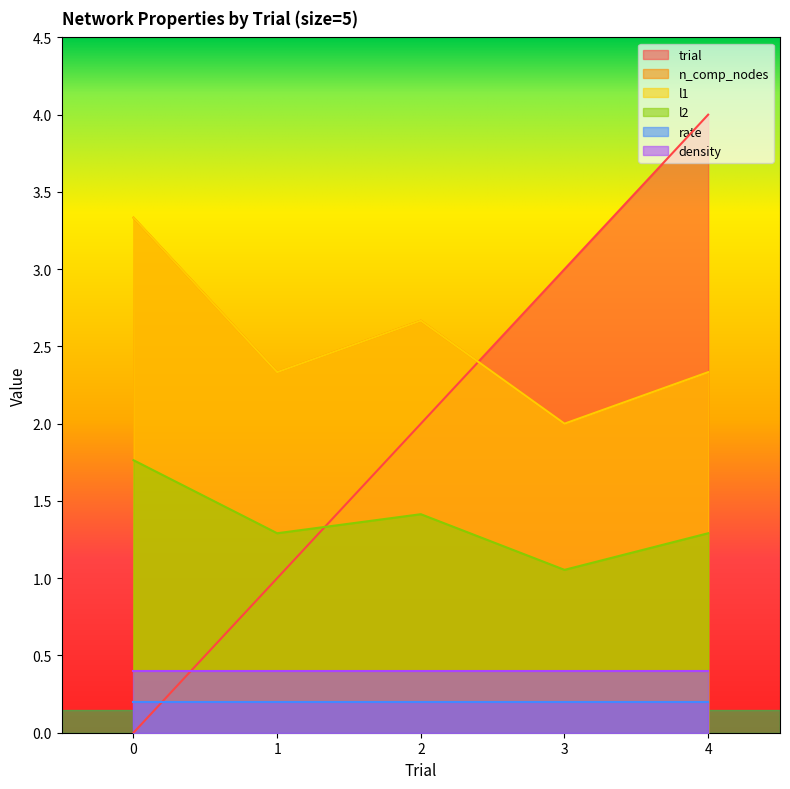

True or false: trial has more than 0 interior local peaks.

False